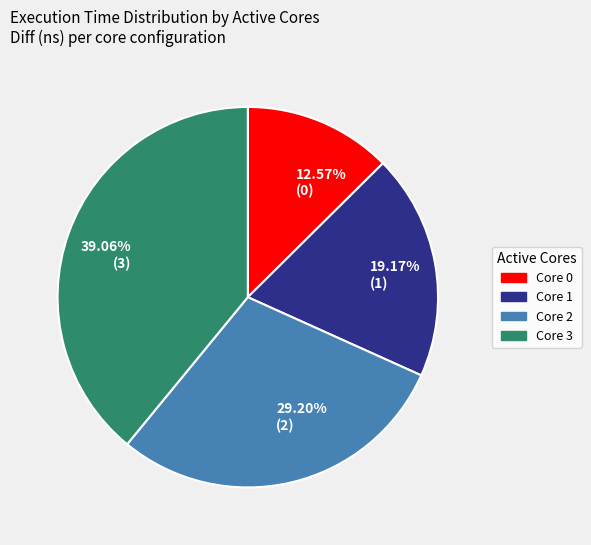

Approximately how many times larger is the value at 29.20% (2) compared to 39.06% (3)?

0.7